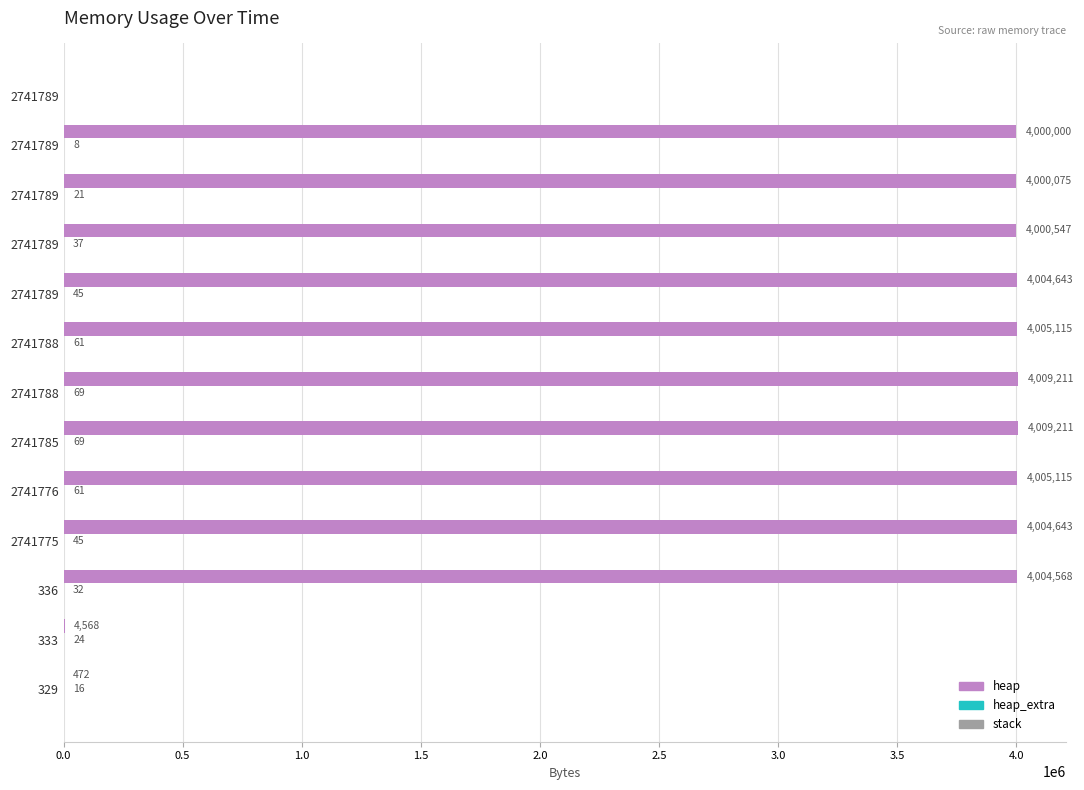

Reading left to right, transcribe all the data shown in this chart.

heap: 472.0	4568.0	4004568.0	4004643.0	4005115.0	4009211.0	4009211.0	4005115.0	4004643.0	4000547.0	4000075.0	4000000.0	0.0
heap_extra: 16.0	24.0	32.0	45.0	61.0	69.0	69.0	61.0	45.0	37.0	21.0	8.0	0.0
stack: 0.3	0.3	0.3	0.3	0.3	0.3	0.3	0.3	0.3	0.3	0.3	0.3	0.3